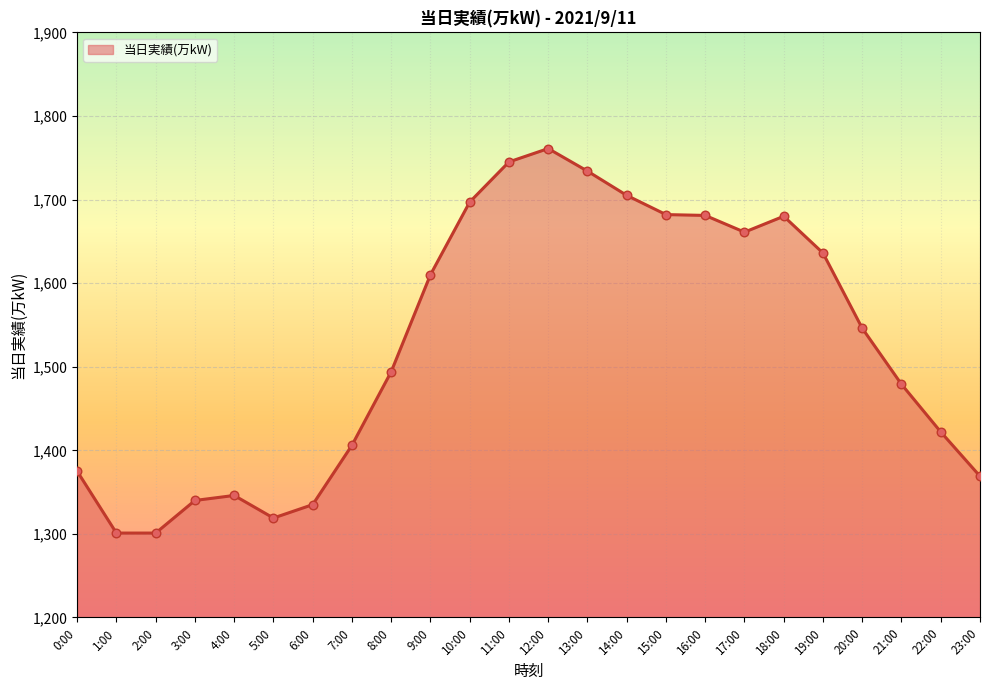

Which has a higher value, 3:00 or 21:00?

21:00